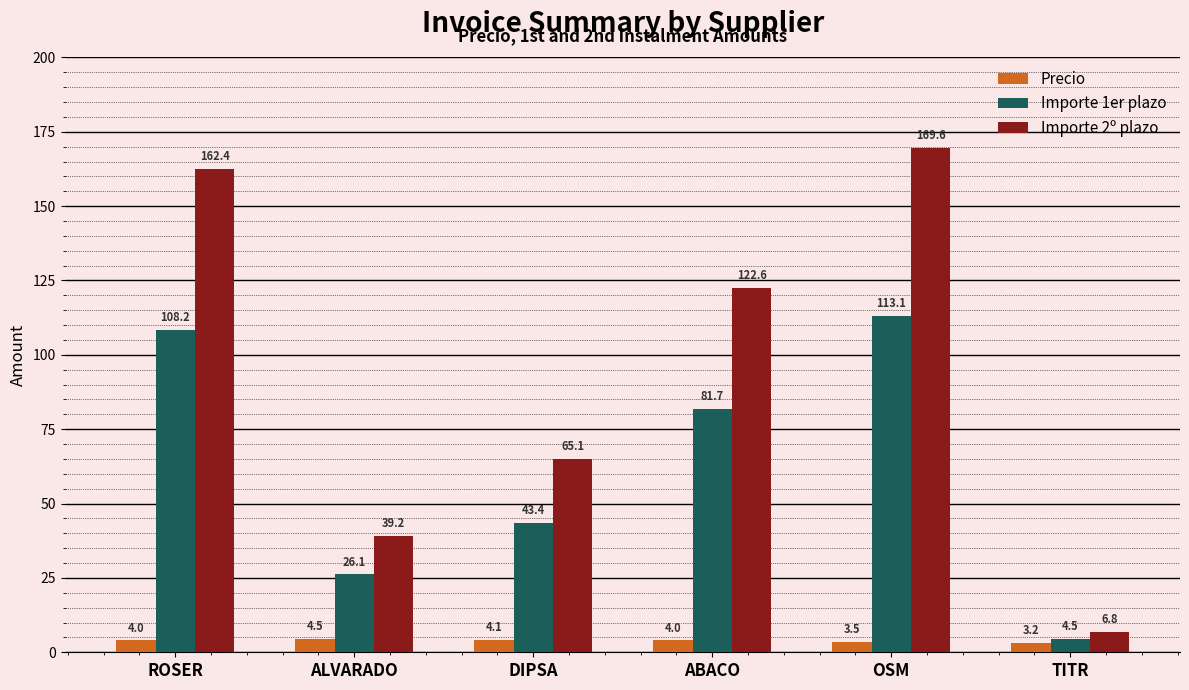

What is the difference between the Precio values at ALVARADO and DIPSA?

0.4